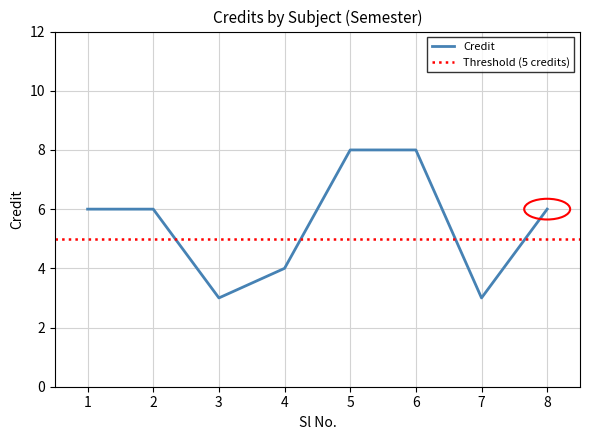

What is the value of the 8th point from the left?

6